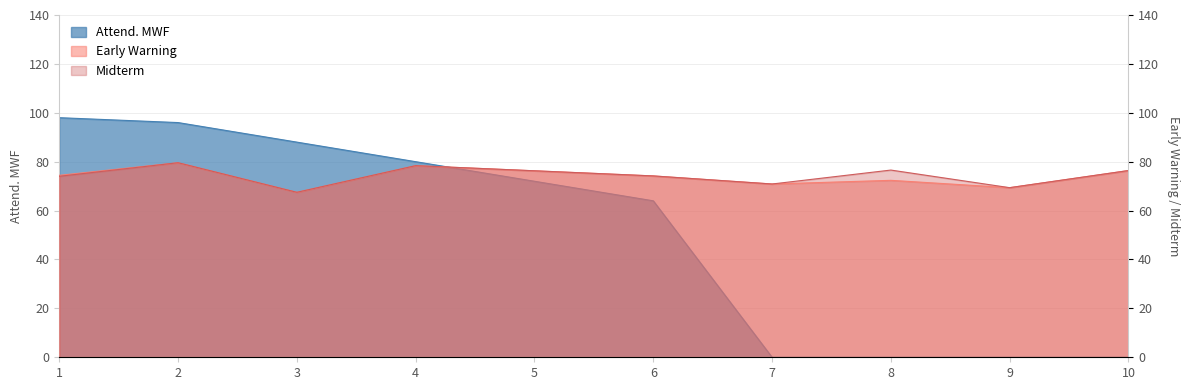

What are all the series names shown in the legend?

Attend. MWF, Early Warning, Midterm